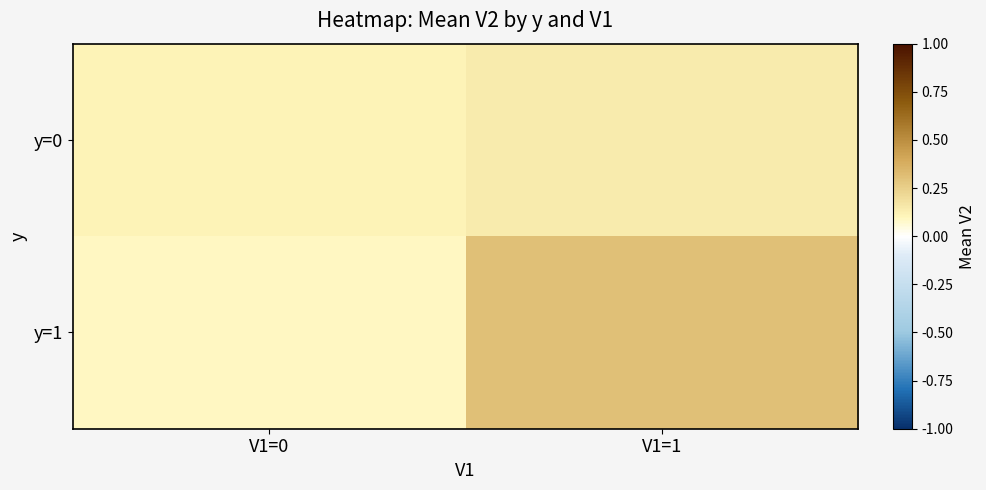

At which category is the sum across all series the highest?

V1=1